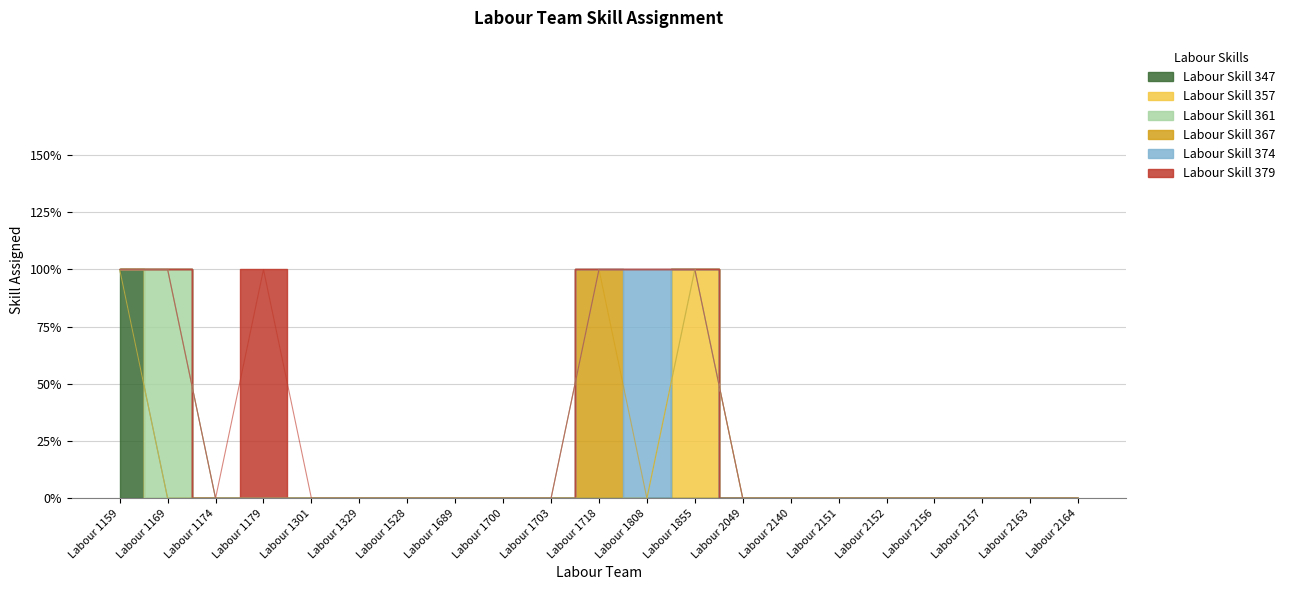

What is the difference between the maximum and second lowest values in the Labour Skill 361 series?

1